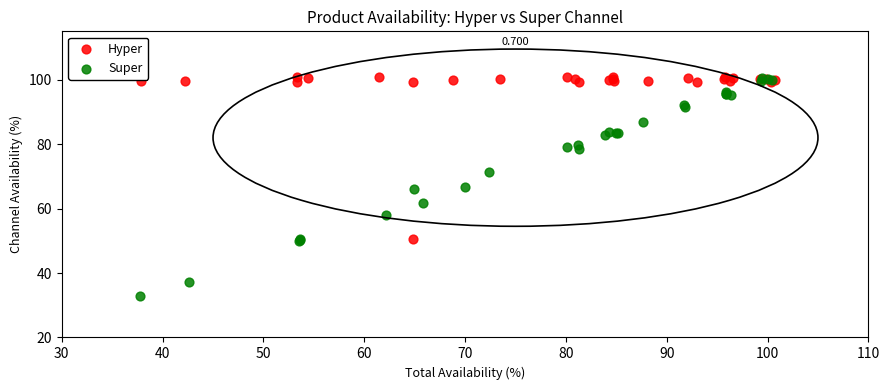

What are all the series names shown in the legend?

Hyper, Super